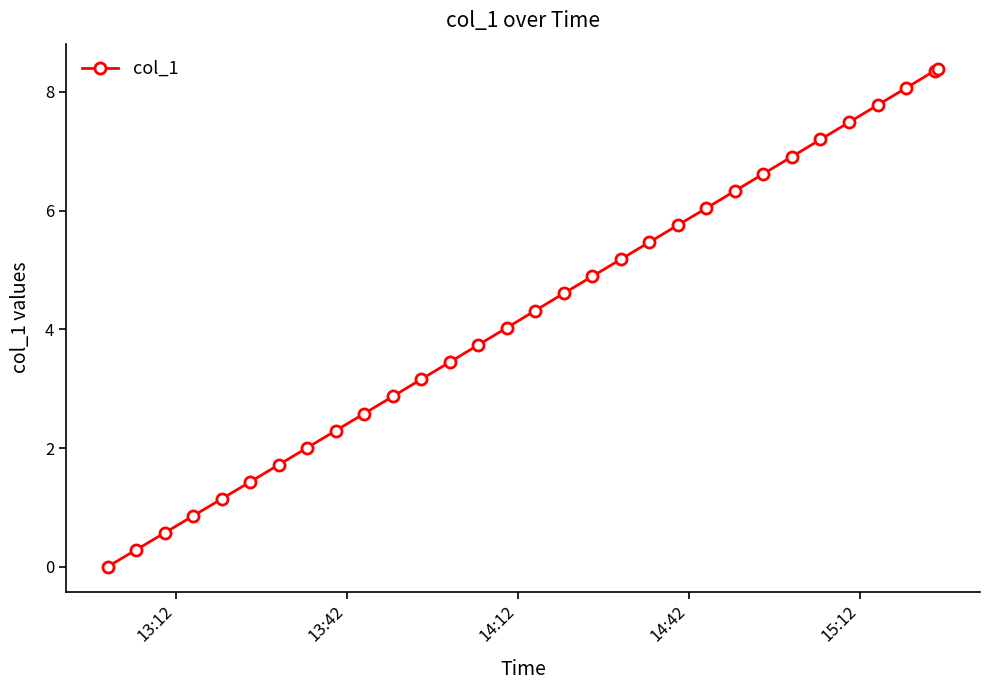

How many distinct data groups are displayed?

1